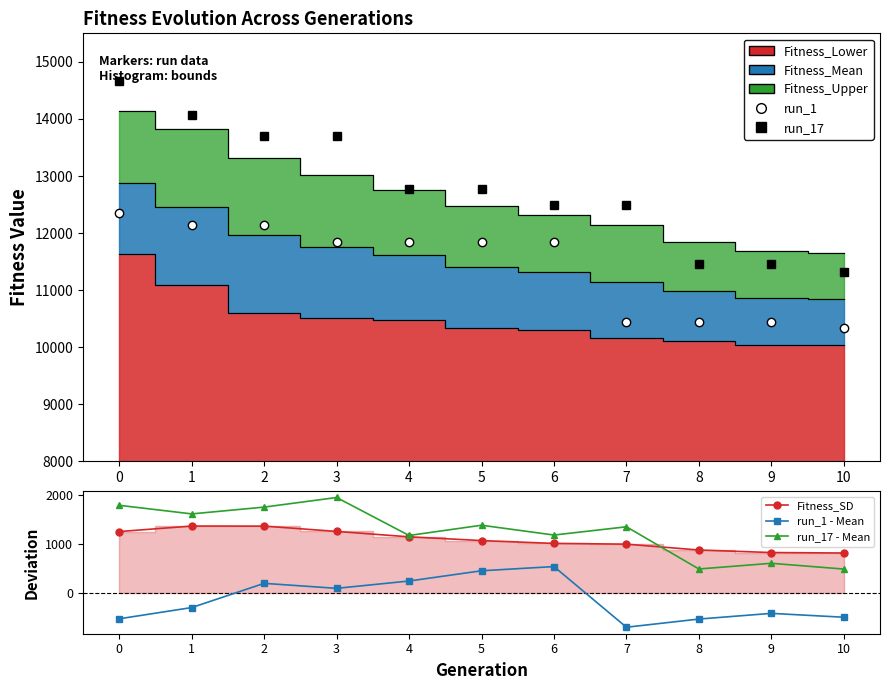

Which category has the highest value in the run_1 - Mean series?

6